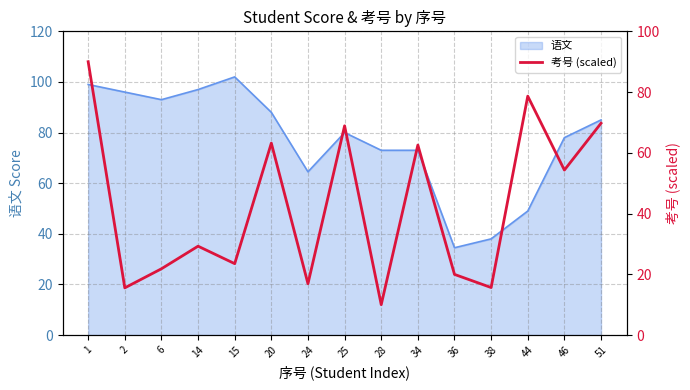

Reading left to right, list all the values displayed in this chart.

1=90.0	2=15.5	6=21.8	14=29.3	15=23.5	20=63.2	24=16.9	25=68.9	28=10.0	34=62.6	36=20.0	38=15.6	44=78.7	46=54.3	51=69.7